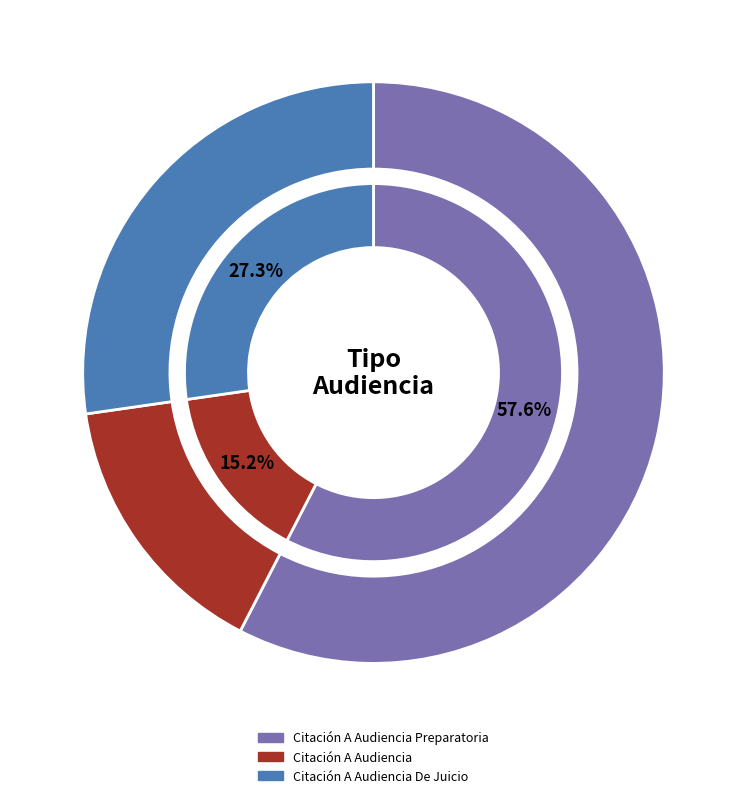

Does Citación A Audiencia account for over 50% of the chart?

No